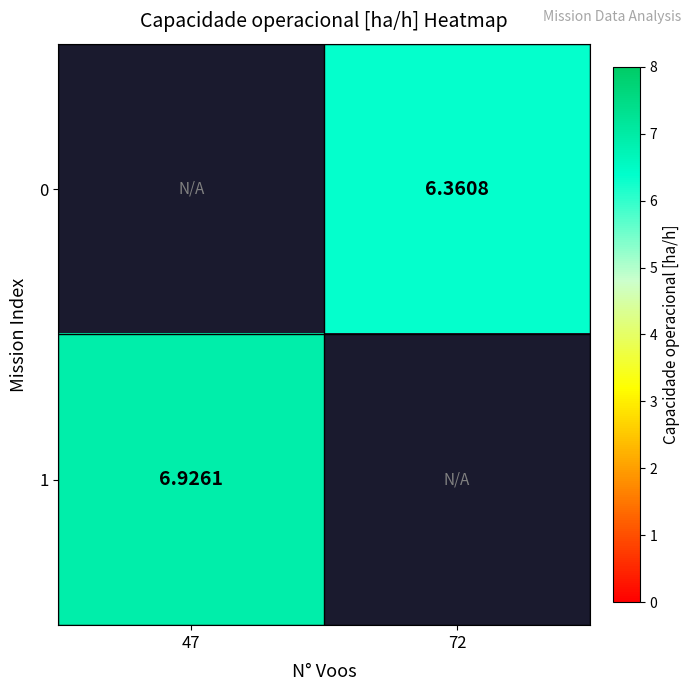

How many values in the 1 series exceed 6?

1